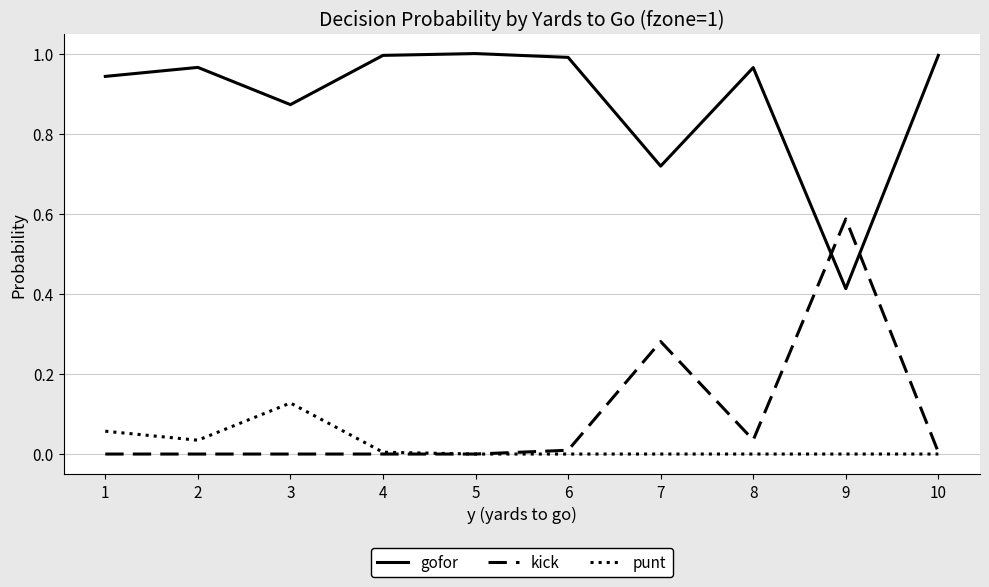

Does the chart have visible grid lines?

Yes